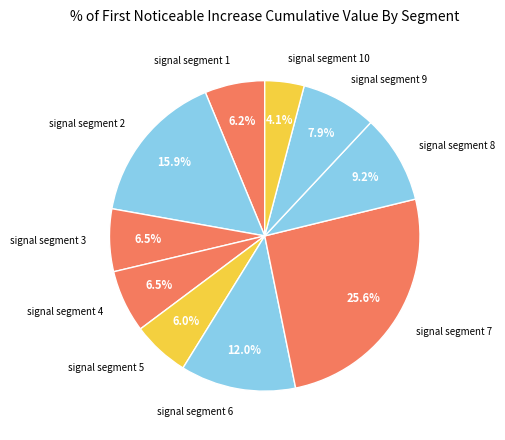

How many slices are in this pie chart?

10